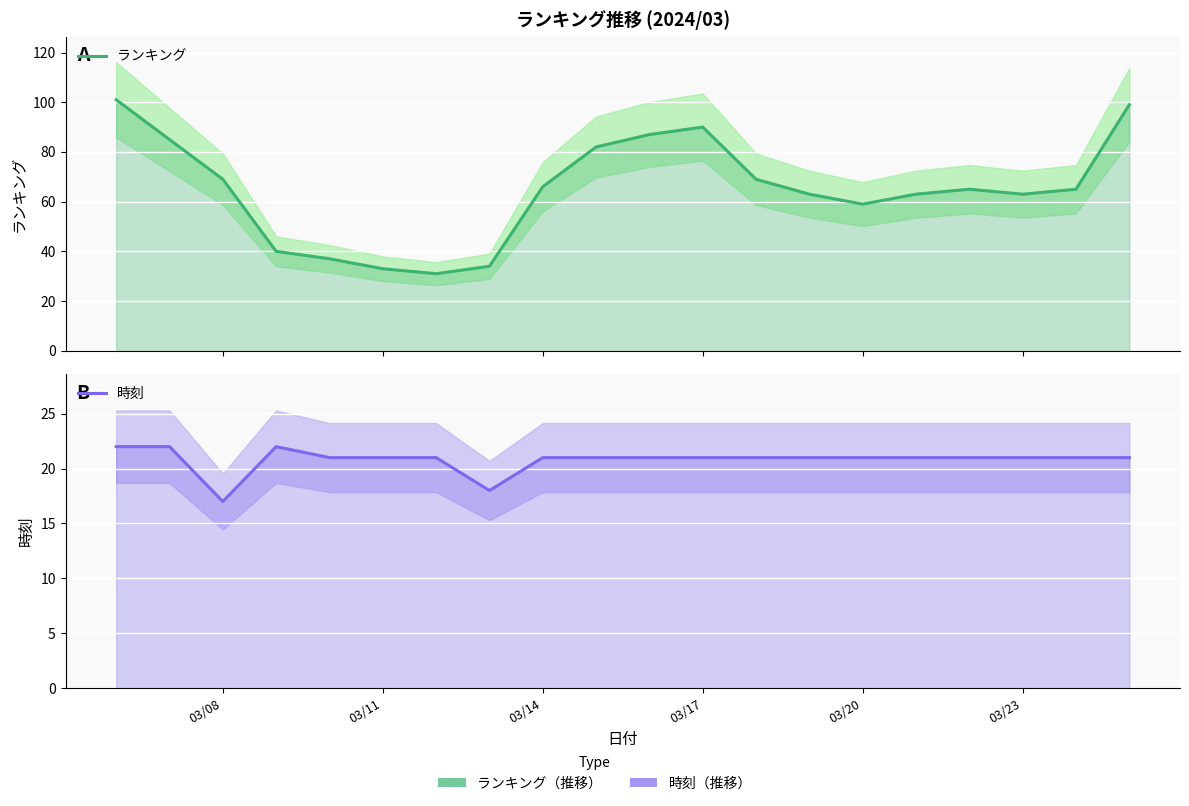

True or false: 時刻 has more than 0 interior local peaks.

True